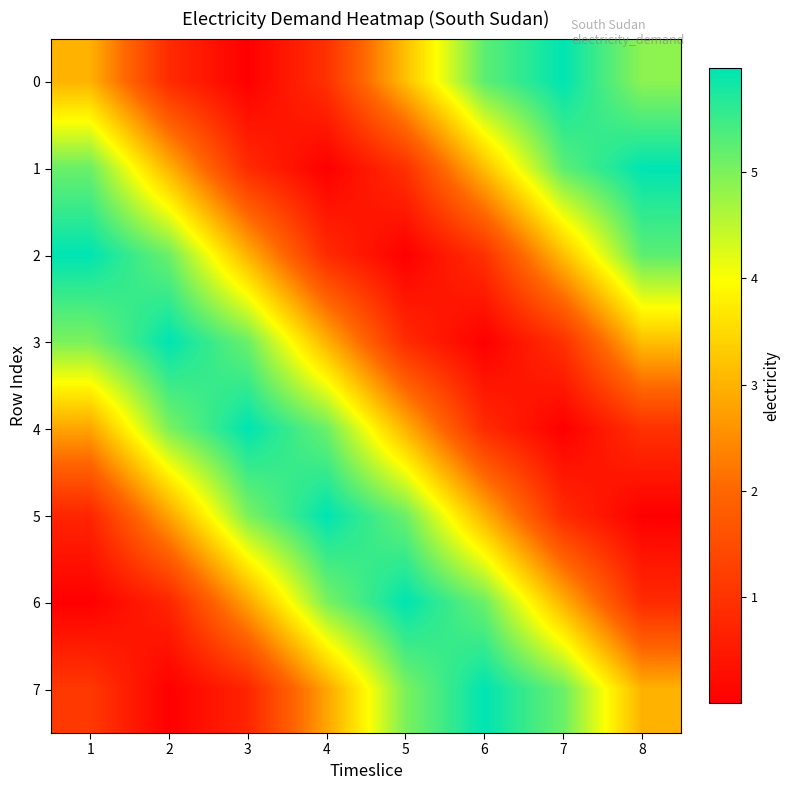

At which category is the sum across all series the highest?

6